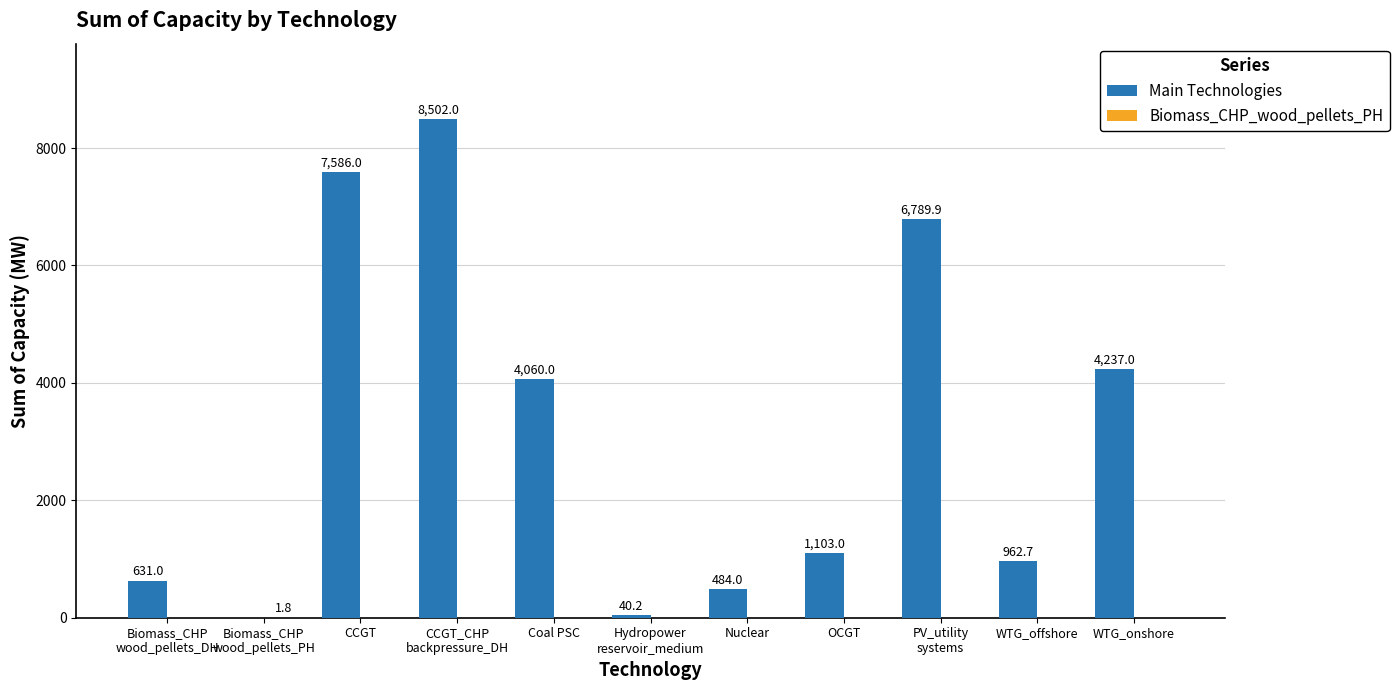

At which label is Main Technologies closest to 4250?

WTG_onshore